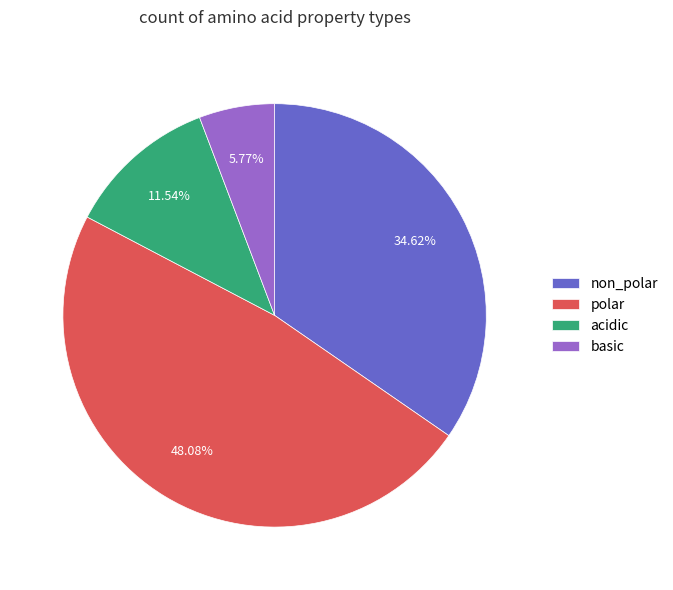

How many slices are in this pie chart?

4